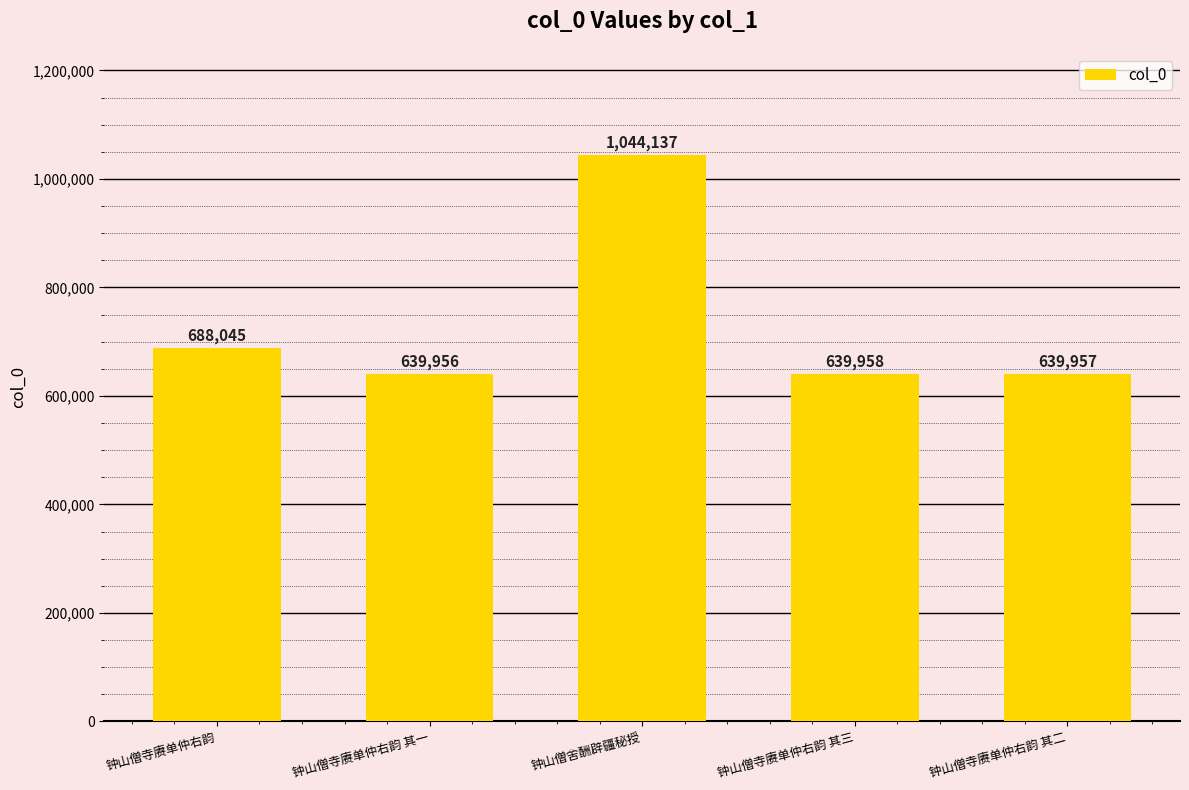

What position from the left is 钟山僧舍酬辟疆秘授?

3